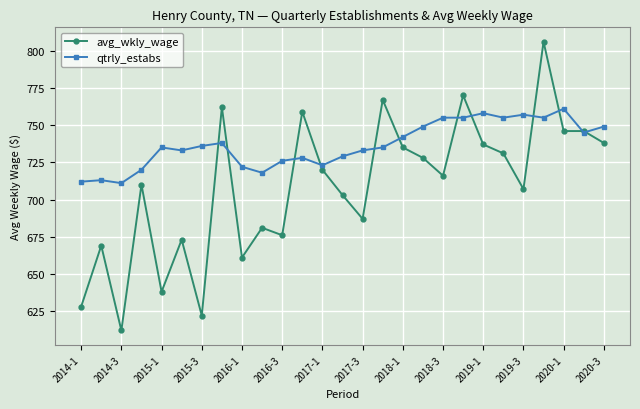

Rank the series by their maximum value, from lowest to highest.

qtrly_estabs, avg_wkly_wage